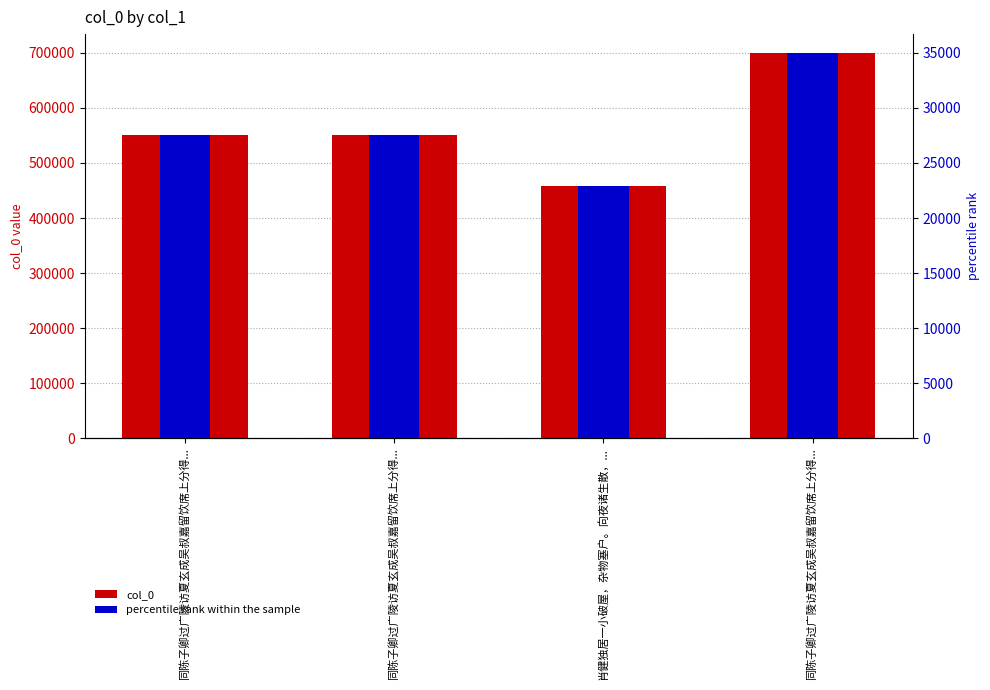

How many groups of bars are there?

4